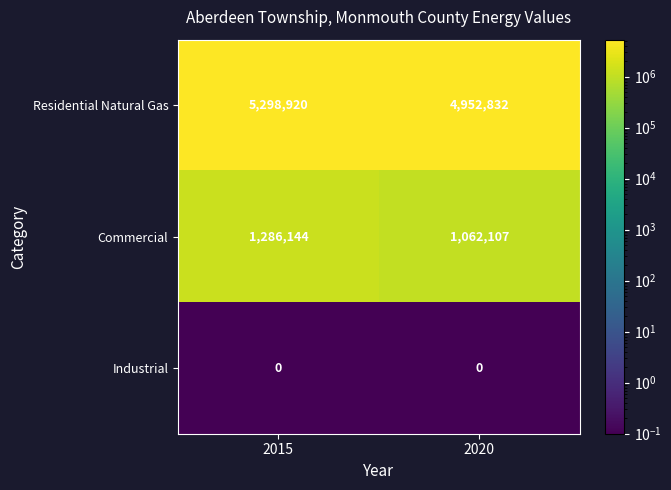

Which series changed the most between 2015 and 2020?

Residential Natural Gas